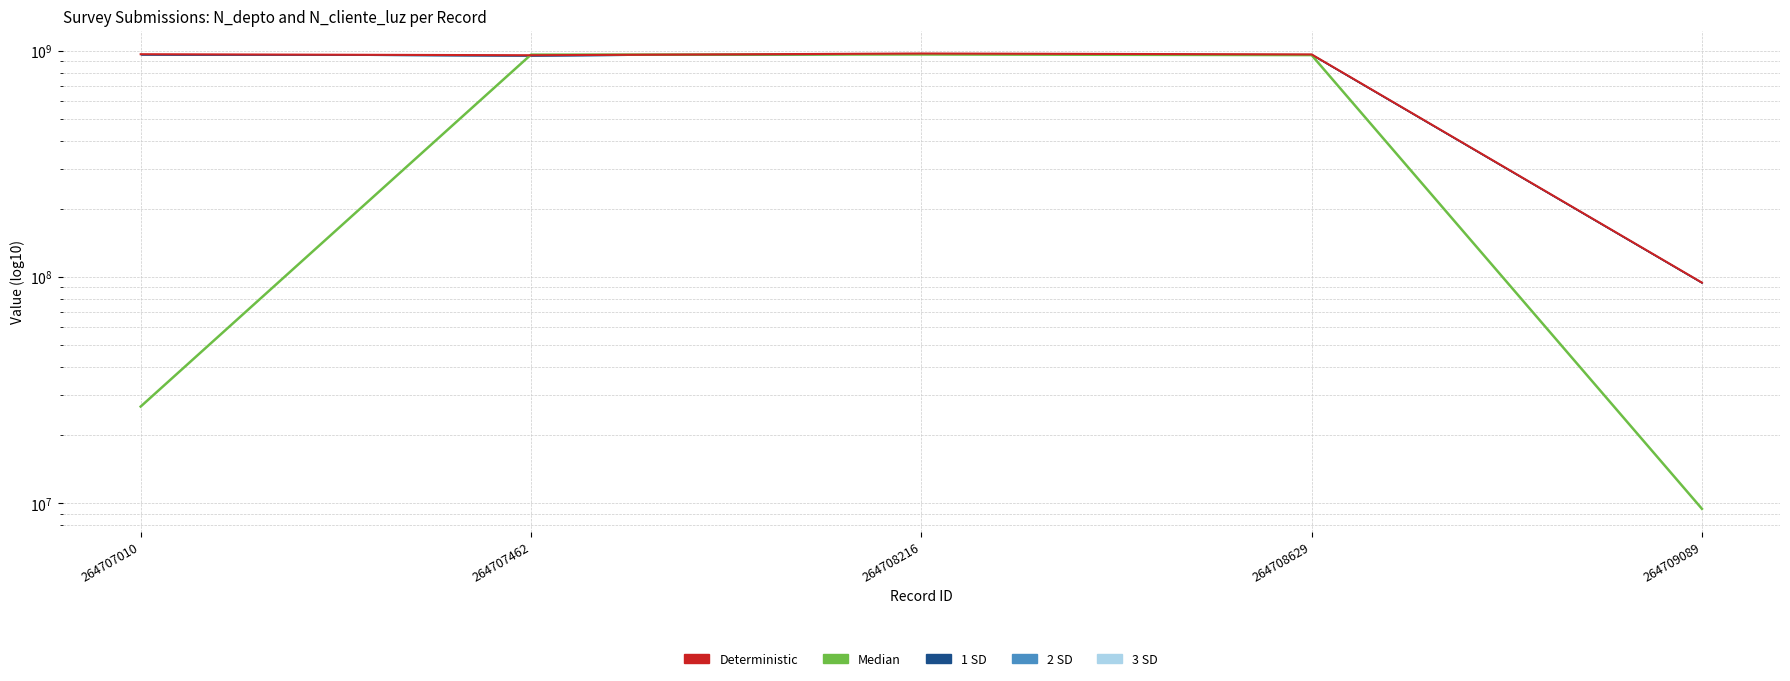

Which category has the highest value in the Deterministic series?

264708216